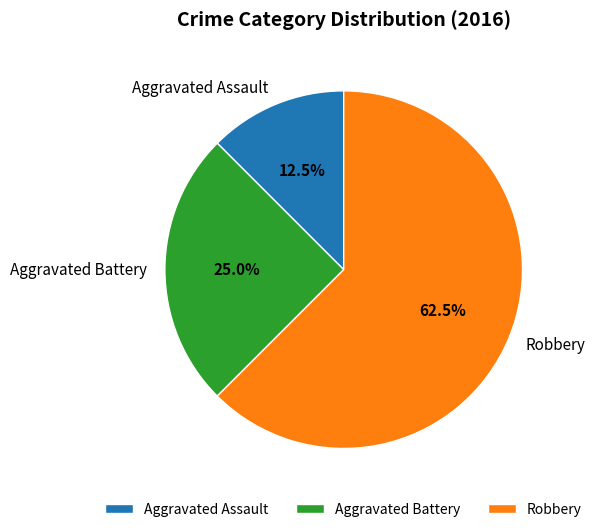

True or false: Robbery accounts for 55% of the total.

False